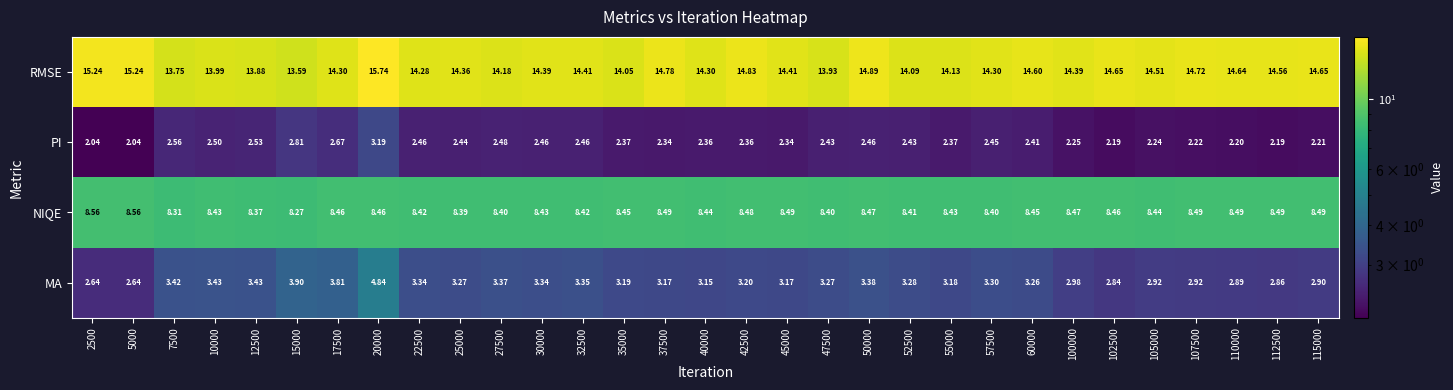

Rank the series at 110000 from highest to lowest value.

RMSE, NIQE, MA, PI